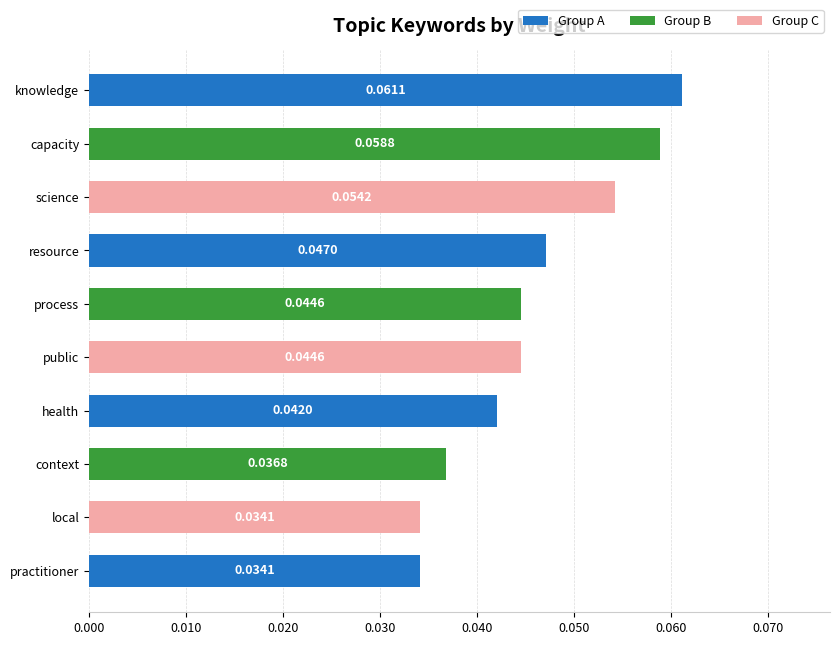

At which category does the chart reach its peak across all series?

knowledge